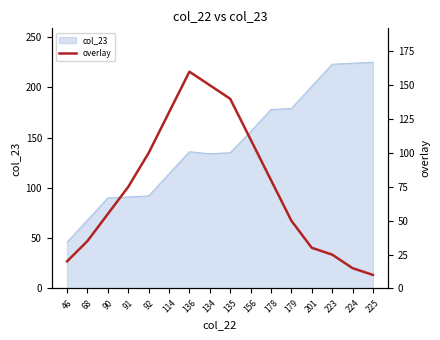

Is it true that col_23 equals 119 at 68?

False